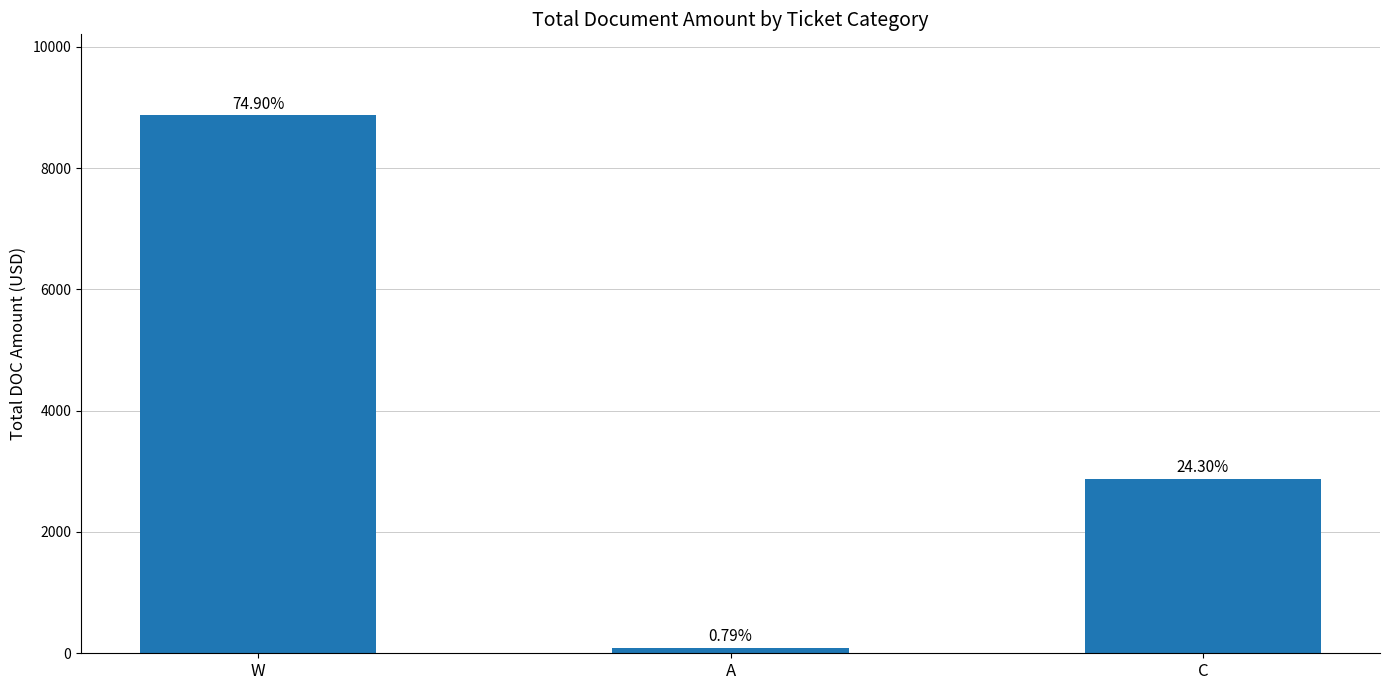

Does the chart contain any negative values?

No